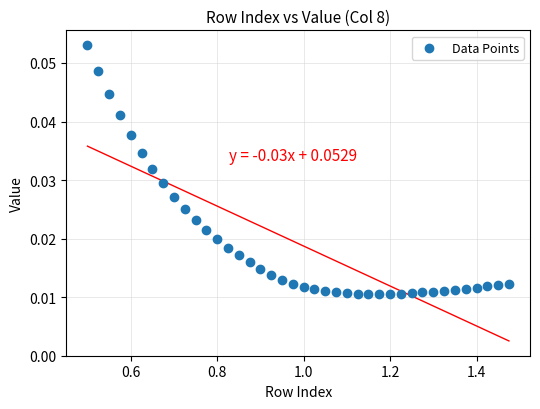

What is the range of X values (max minus min)?

1.0